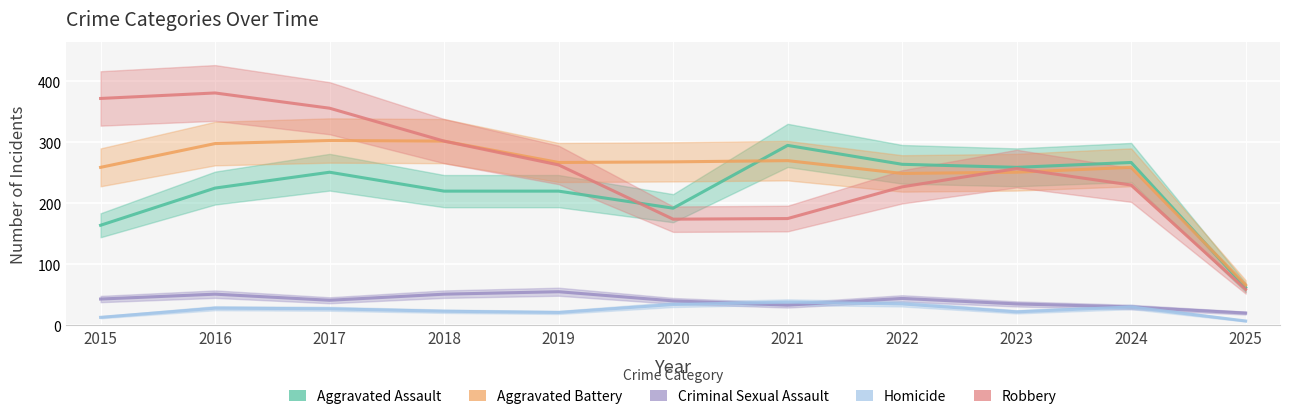

At which category does the chart reach its minimum across all series?

2025